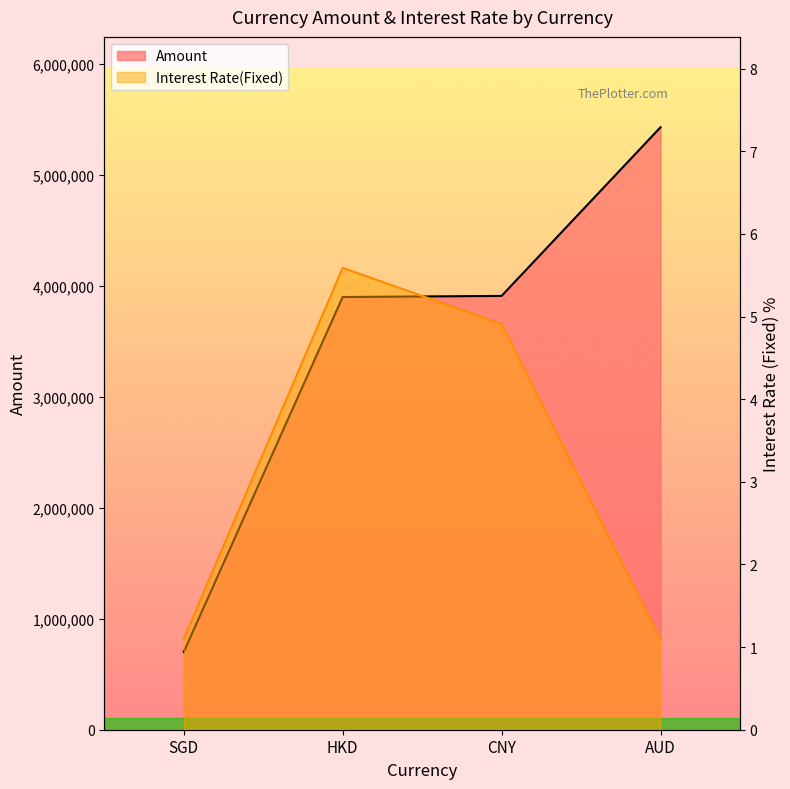

Between HKD and CNY, which is larger?

CNY